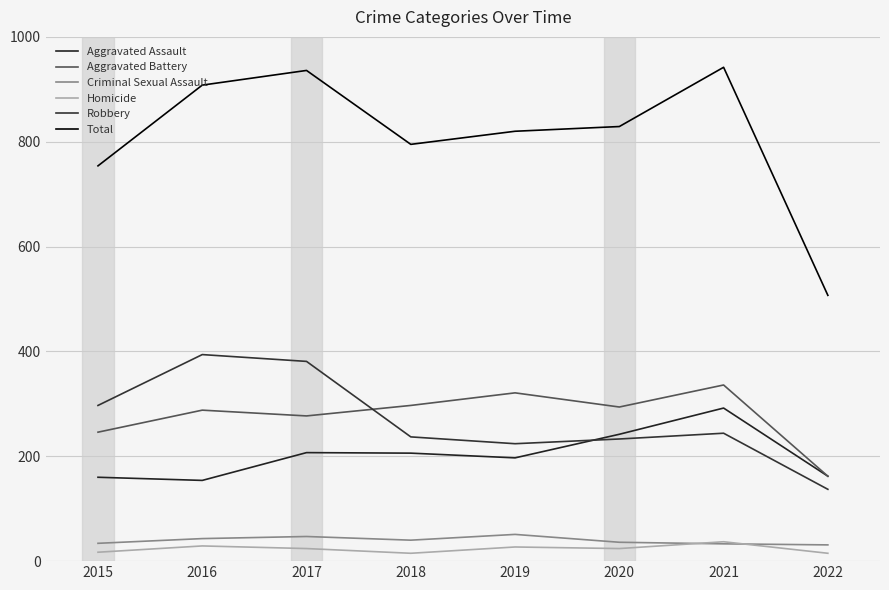

Is it true that Criminal Sexual Assault equals 77 at 2017?

False